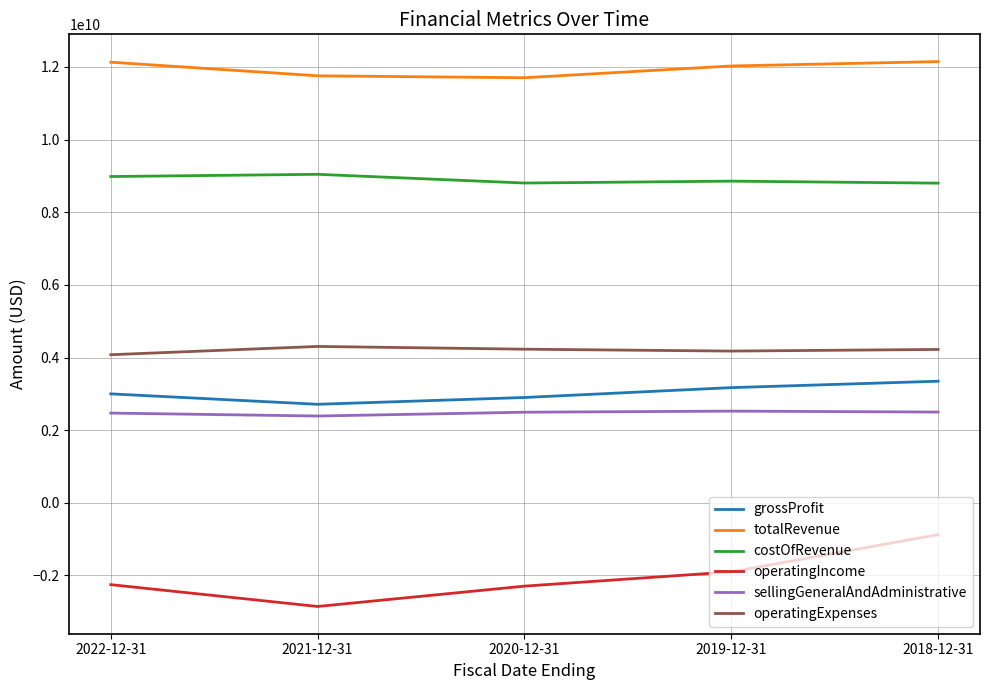

What is the difference between the highest and lowest values at 2020-12-31?

13998000000